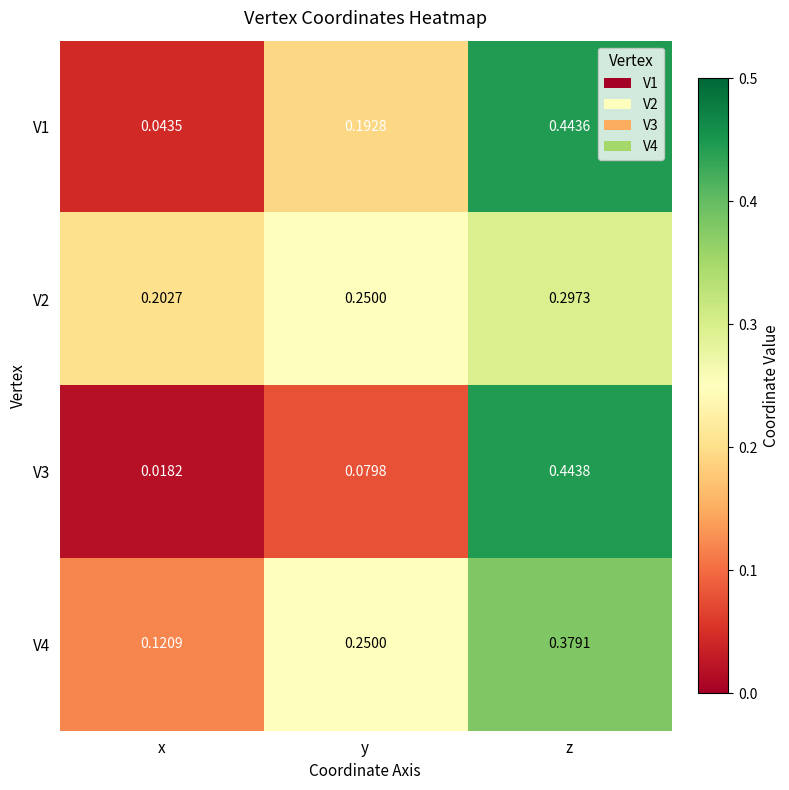

How many categories are shown in the chart?

3